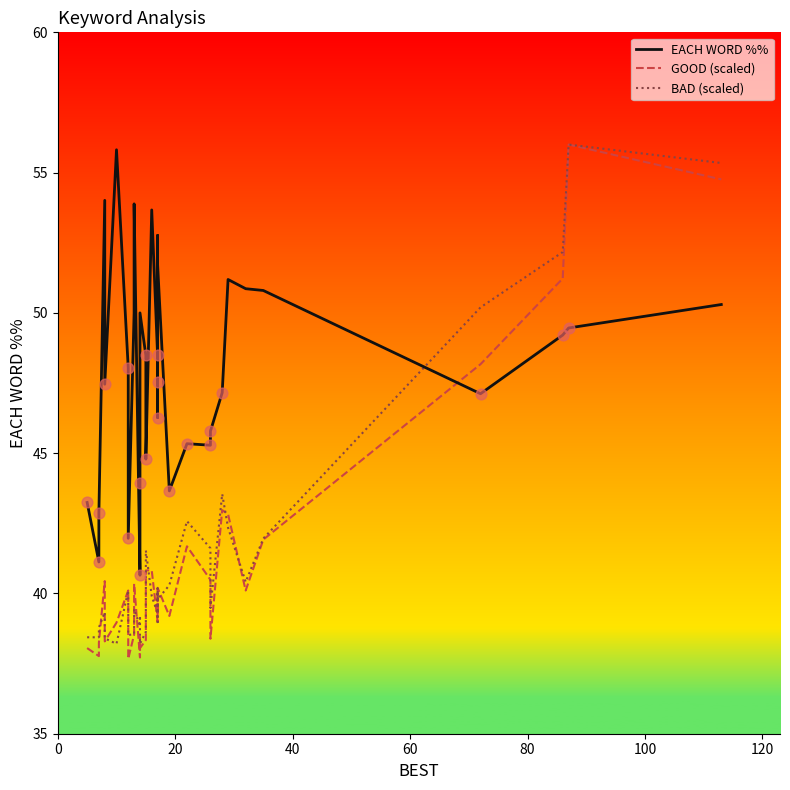

Which series reaches the minimum Y coordinate?

GOOD (scaled)